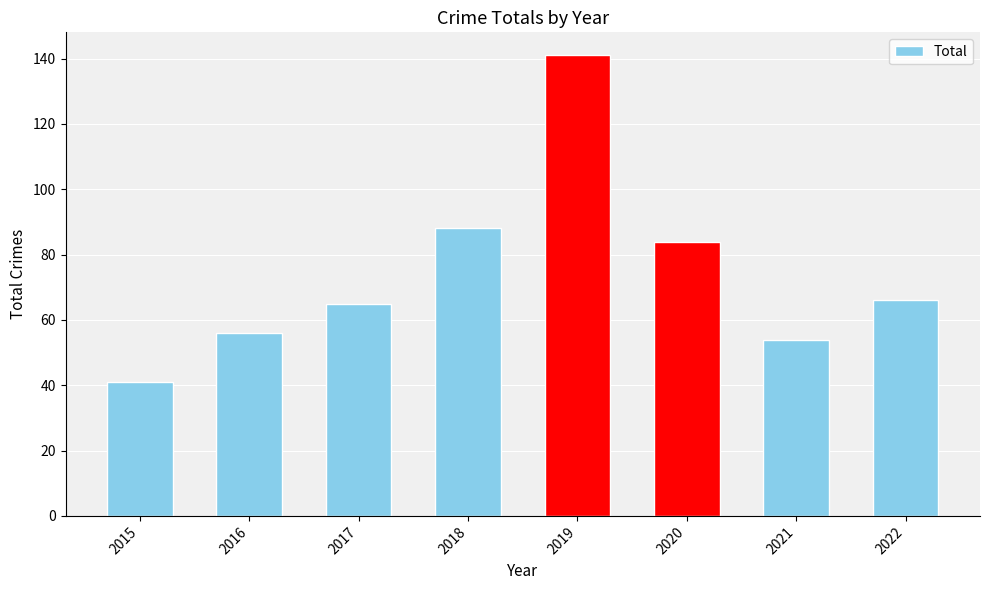

Reading right to left, extract all data points from this chart.

2022=66	2021=54	2020=84	2019=141	2018=88	2017=65	2016=56	2015=41